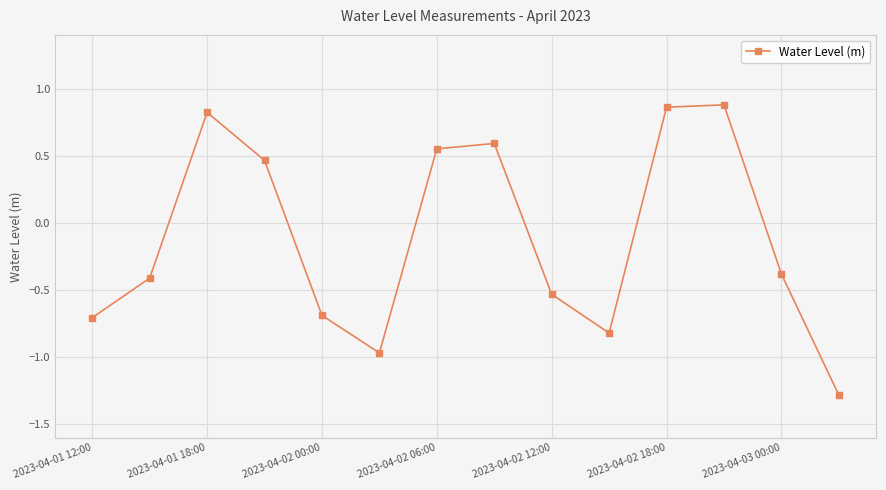

How many negative values are there?

8